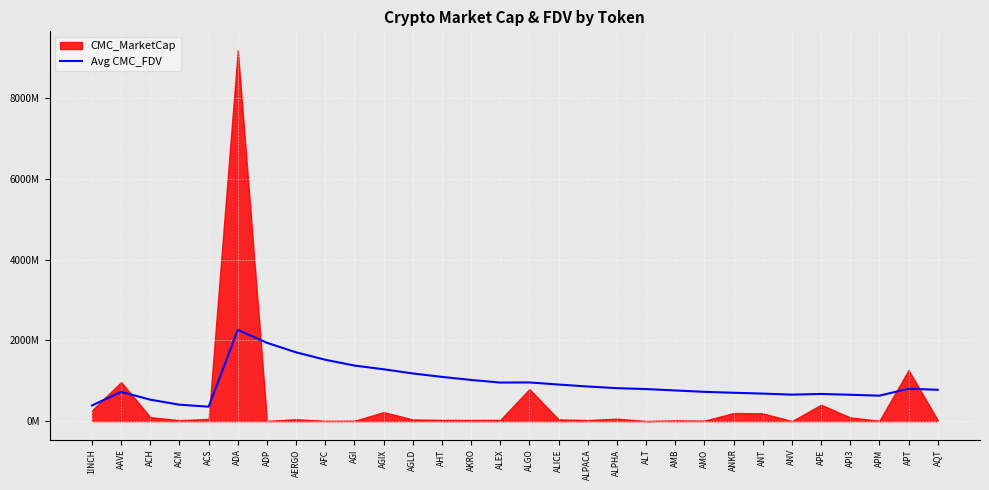

Where does the data first go above 800697361?

ADA